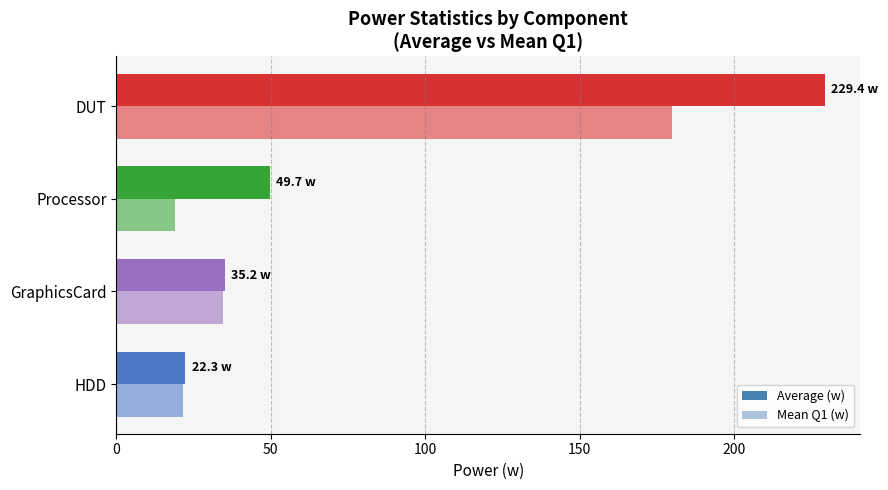

How many data points in Mean Q1 (w) are above 34?

2